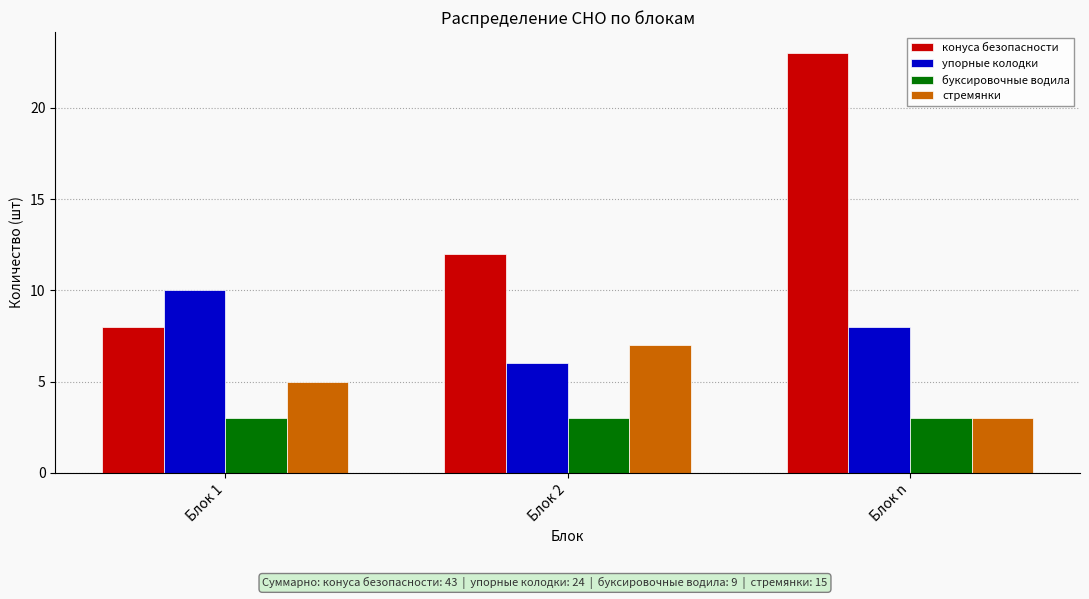

At which label does упорные колодки reach its minimum?

Блок 2